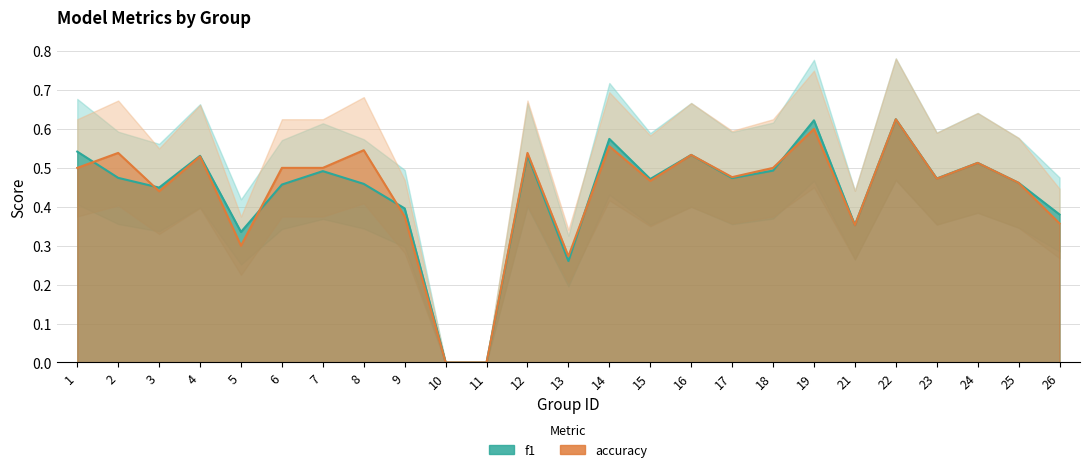

Which has a higher value, 12 or 1?

1